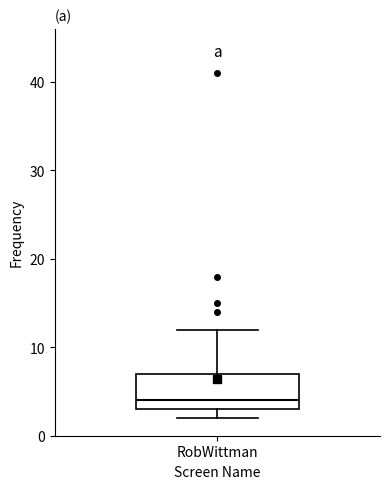

Where is the upper edge of the box for RobWittman on the y-axis? The values are not printed on the chart, so give them approximately, as read against the axis.

7